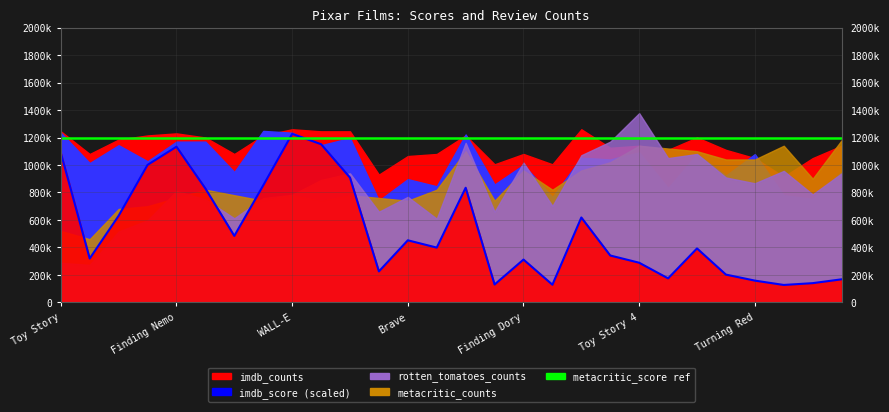

At which category does rotten_tomatoes_counts reach its first local valley?

A Bug's Life